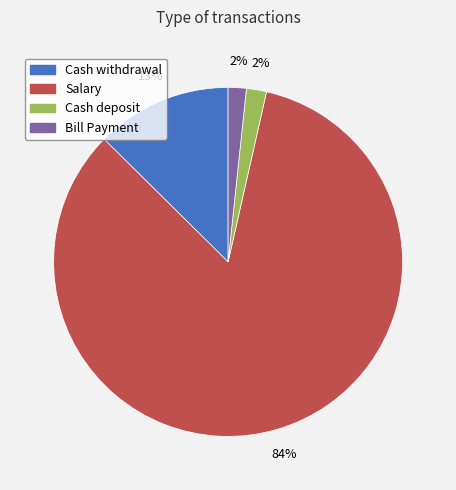

To the nearest percent, what is the average slice percentage?

25%